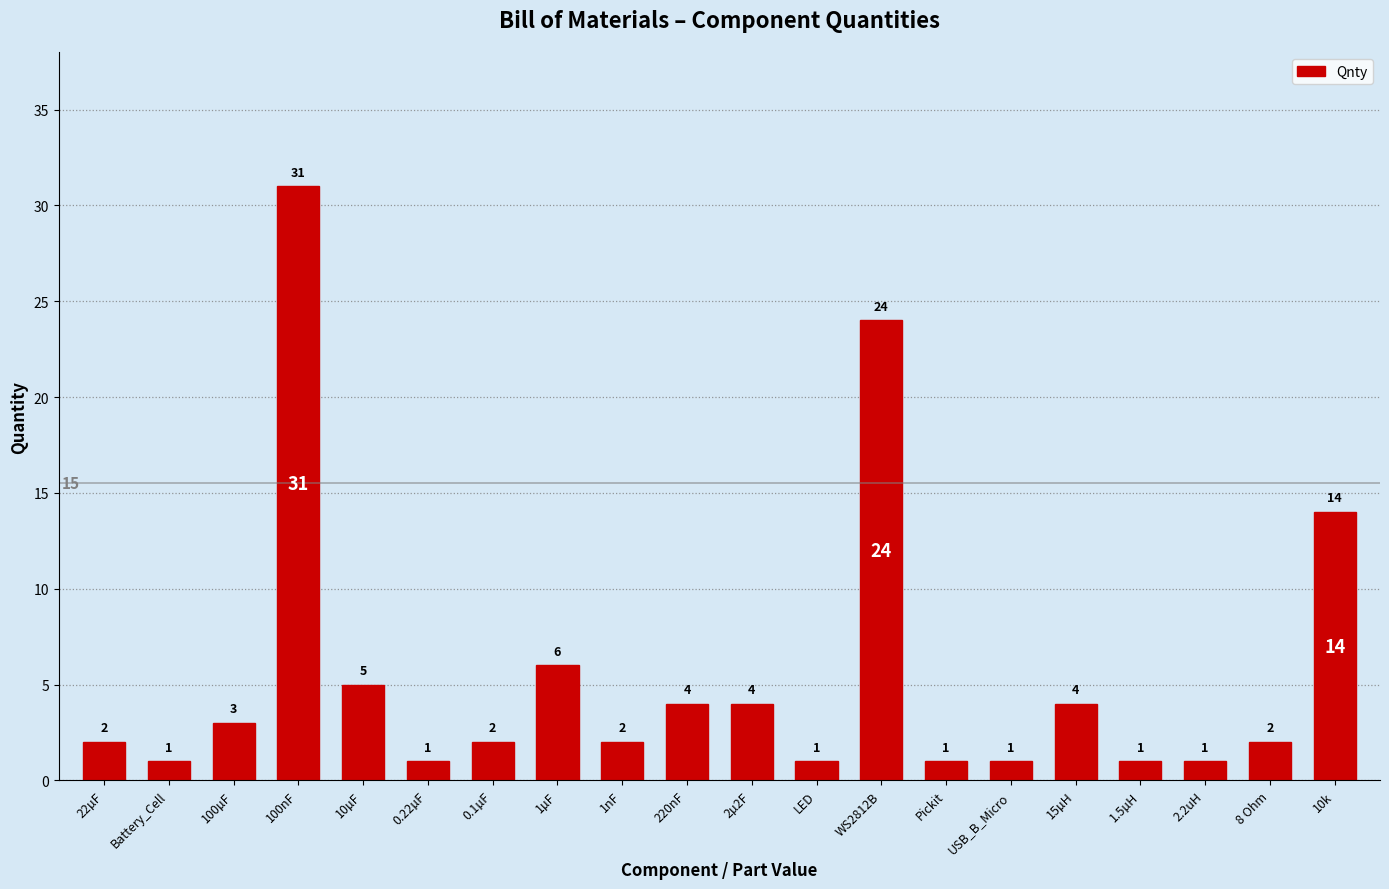

Are the bars grouped side by side (vs. stacked)?

No